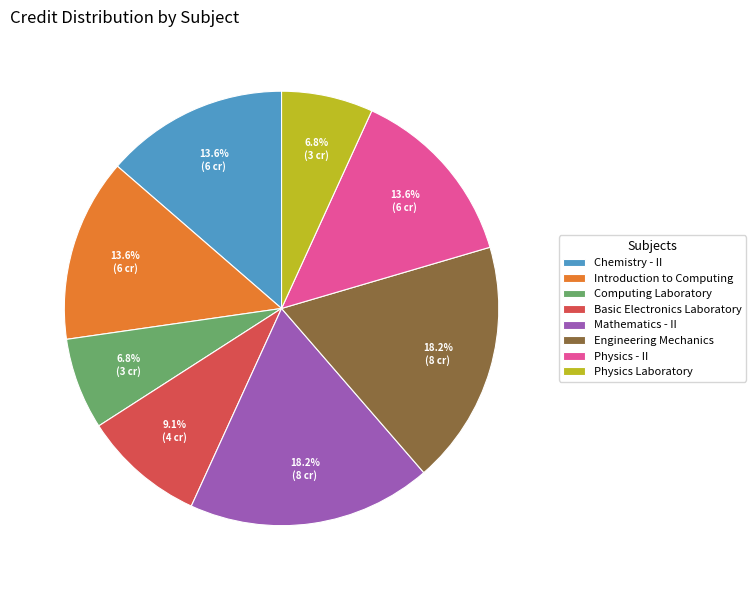

What is the ratio of the value at Basic Electronics Laboratory to the value at Mathematics - II?

0.5